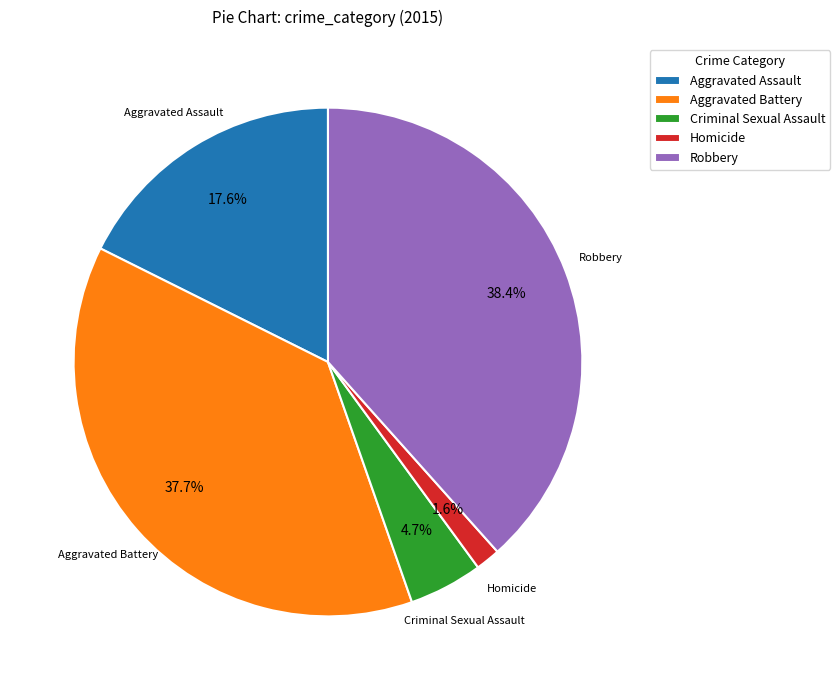

To the nearest percent, what is the difference between the largest and smallest slice percentages?

37%